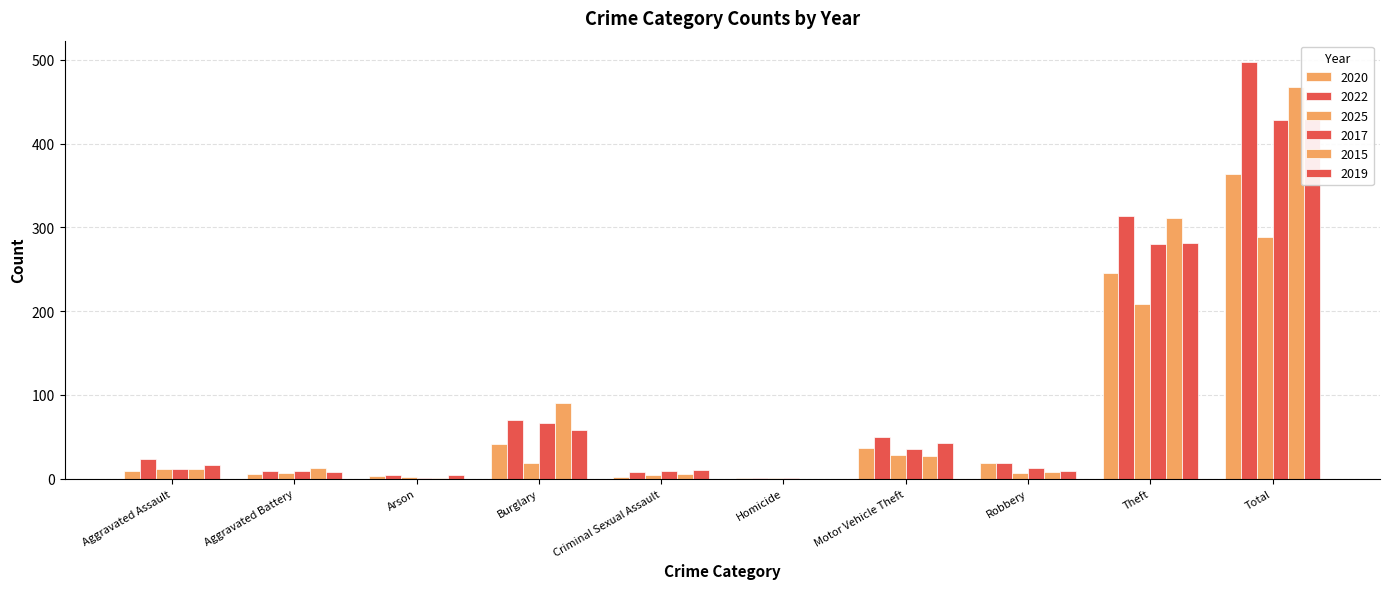

Is the value of 2017 at Theft greater than the value of 2025 at Theft?

Yes